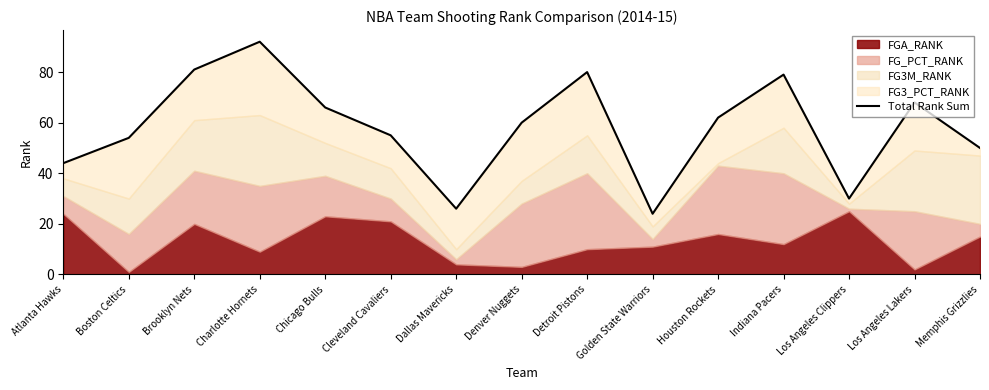

At which category does the data reach its first local valley?

Dallas Mavericks